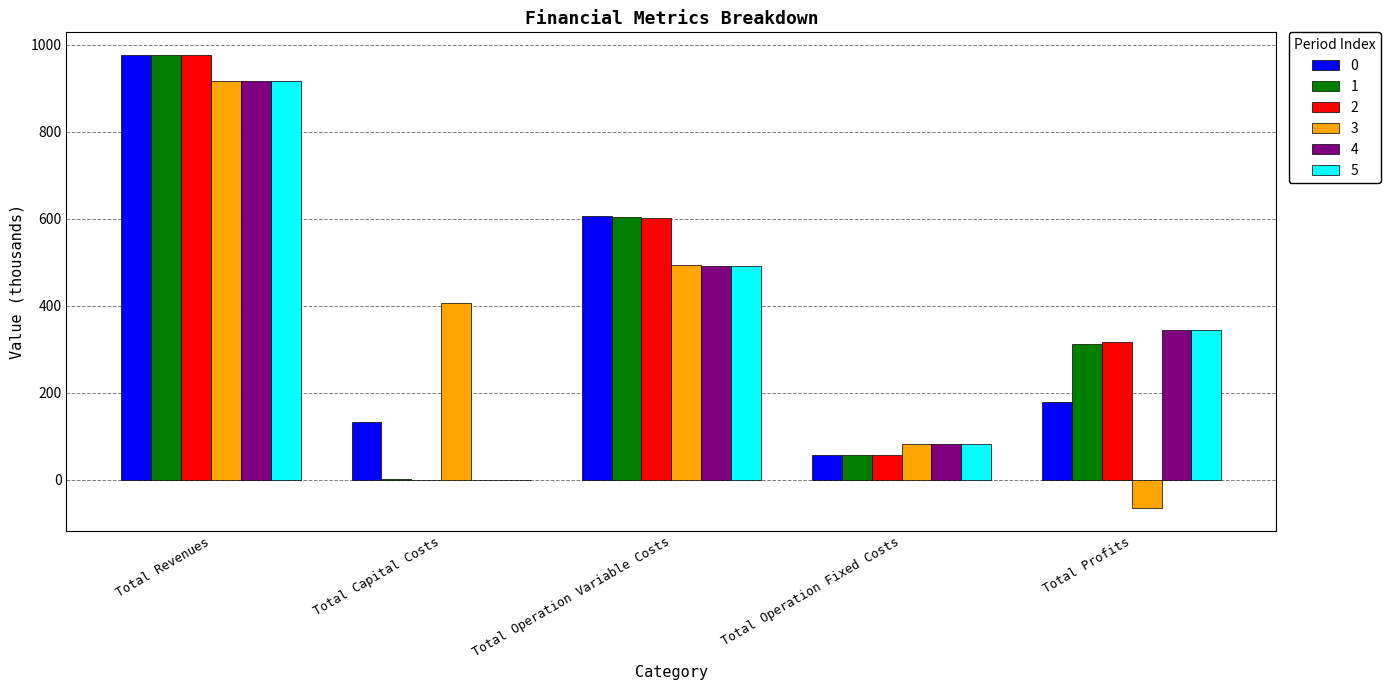

What is the maximum value for 1?

976.0